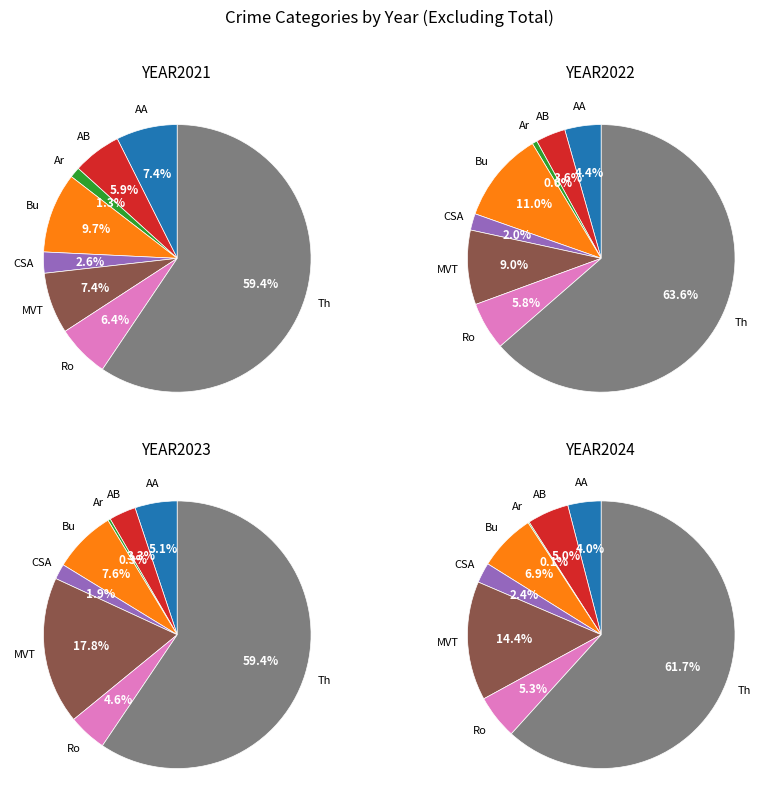

Which series has the largest range (max minus min)?

values_2024